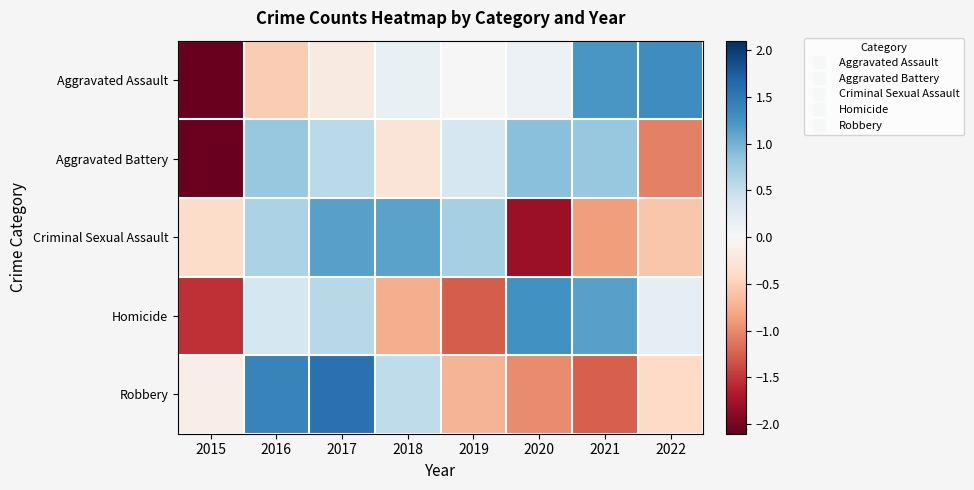

Between 2017 and 2018, which series saw the biggest shift?

Homicide